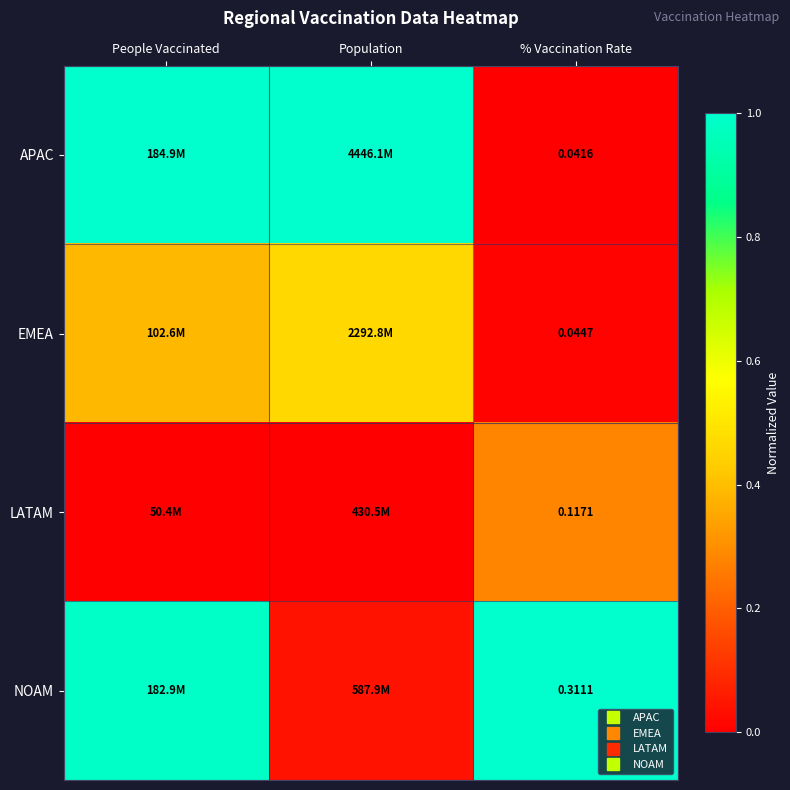

Which label corresponds to the smallest value in the chart?

% Vaccination Rate